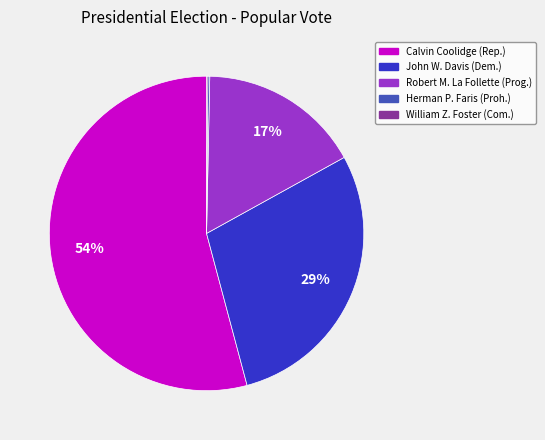

To the nearest percent, what is the difference between the largest and smallest slice percentages?

54%